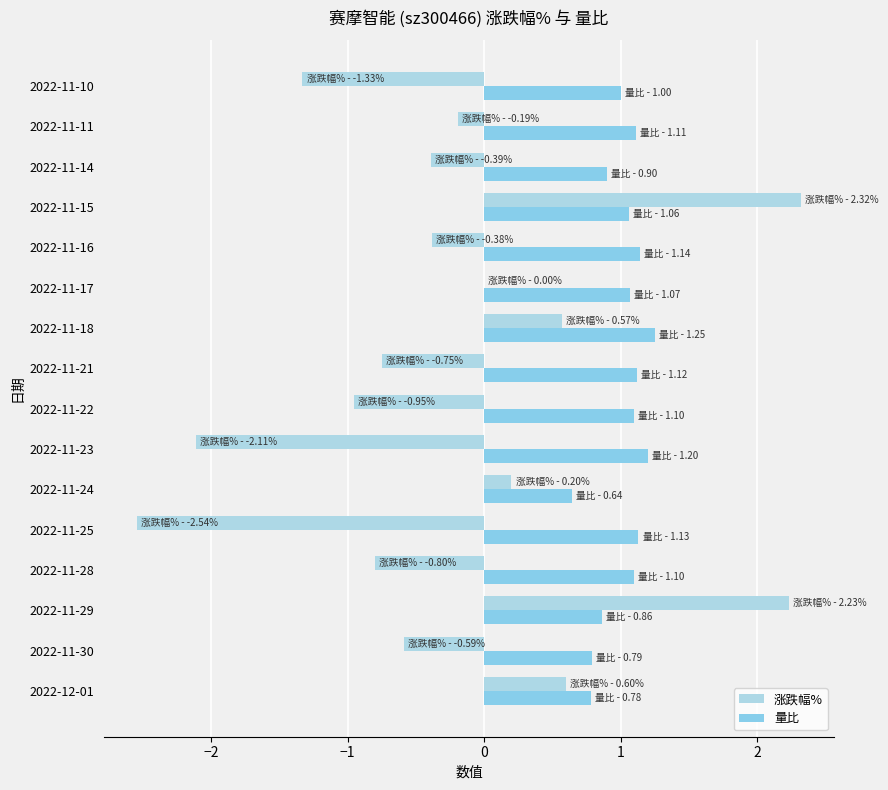

What is the maximum value shown in the chart?

2.3